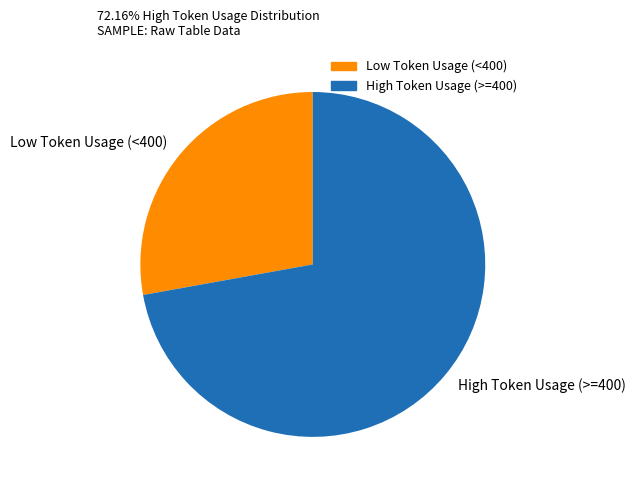

Does Low Token Usage (<400) account for over 50% of the chart?

No